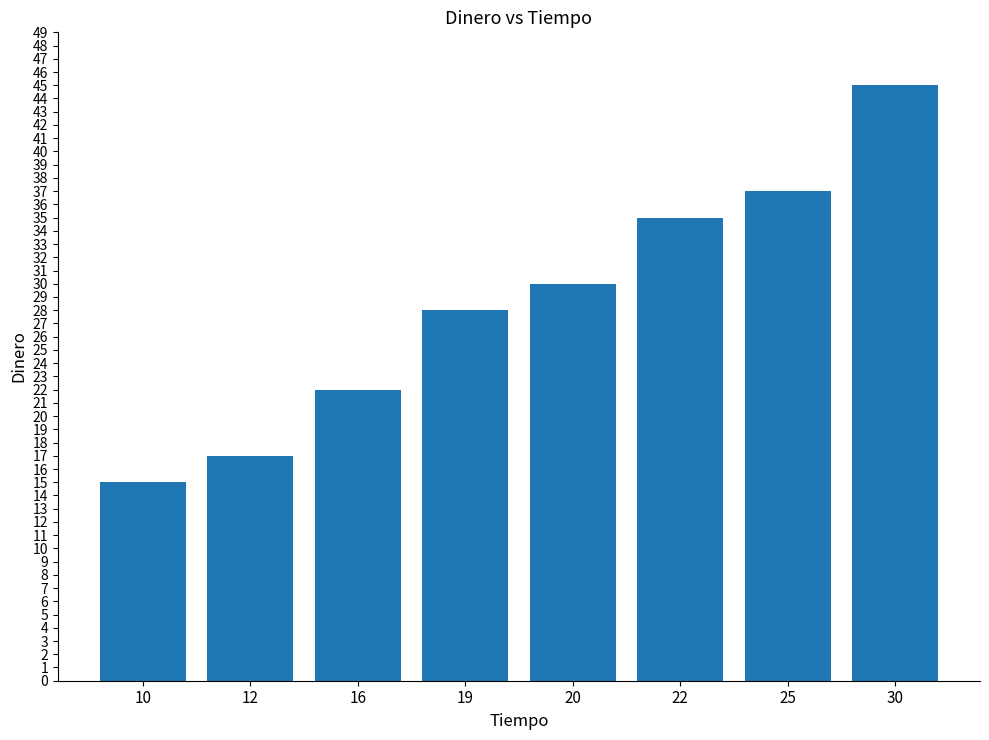

How many distinct data groups are displayed?

1